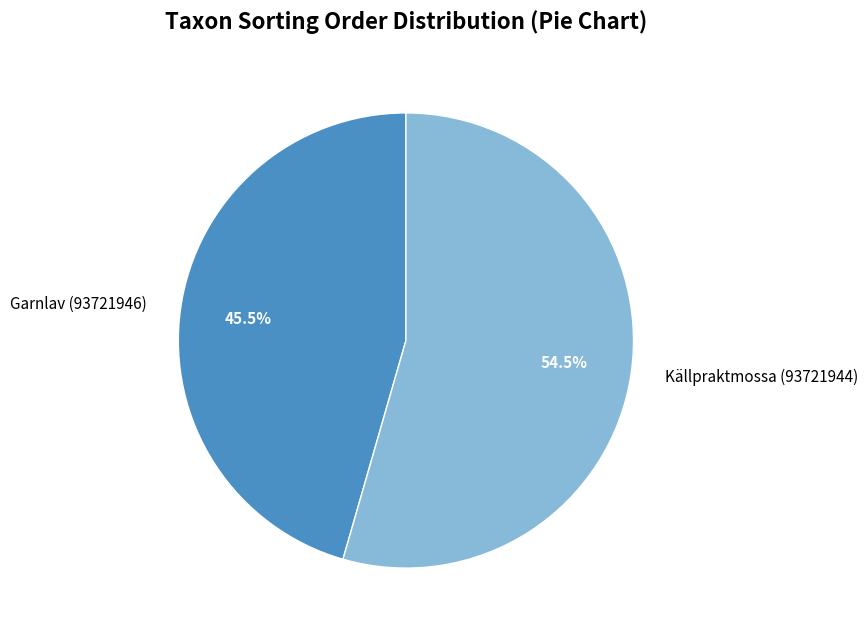

Between Garnlav (93721946) and Källpraktmossa (93721944), which is larger?

Källpraktmossa (93721944)